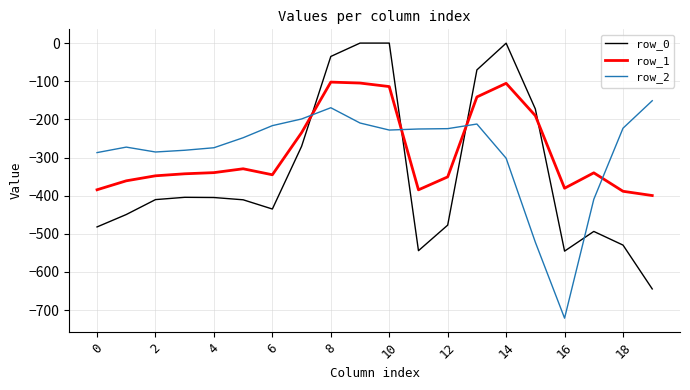

What is the smallest value displayed?

-721.2